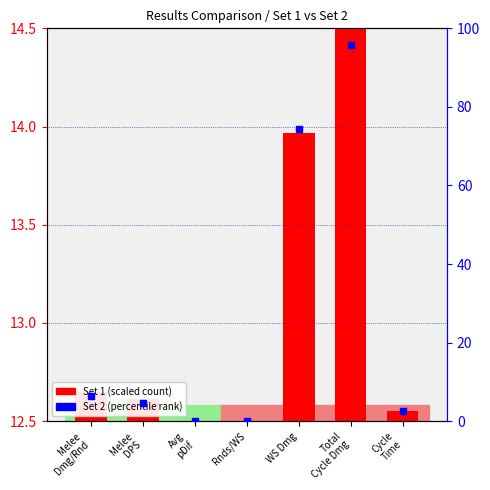

Between Melee
DPS and Total
Cycle Dmg, which is larger?

Total
Cycle Dmg